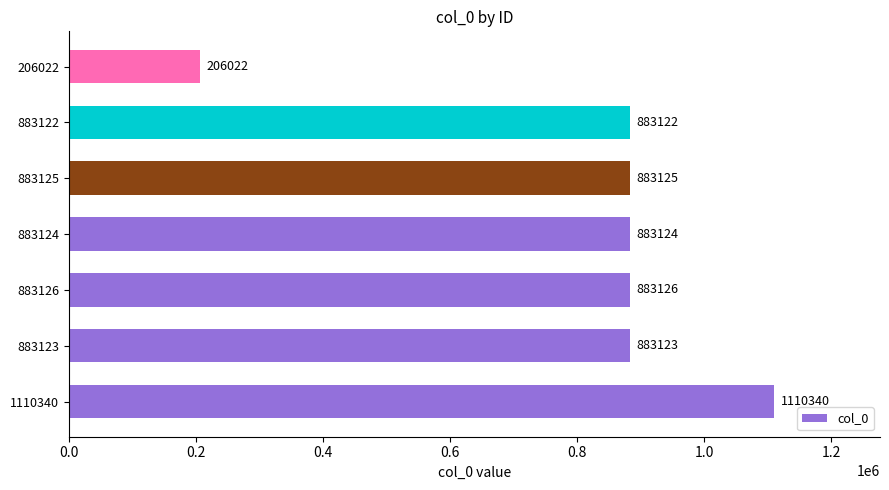

Which has a higher value, 1110340 or 883124?

1110340